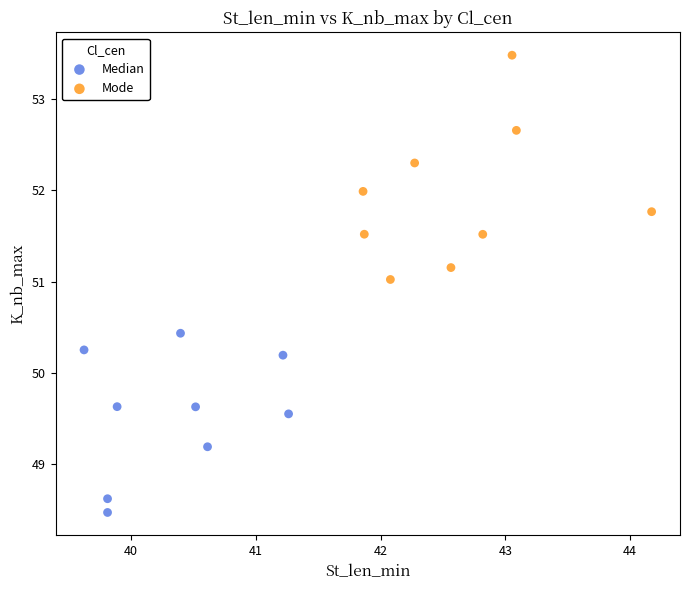

Which series has the largest Y range (max minus min)?

Mode